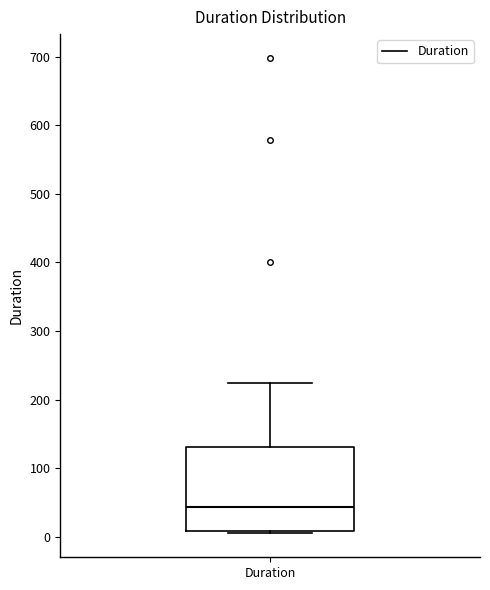

Transcribe this box plot: give where the median line is, the range the box spans, and where the two whiskers end, as read against the y-axis. The values are not printed on the chart, so give them approximately, as read against the axis.

median 40, box 10 to 130, whiskers 10 to 220